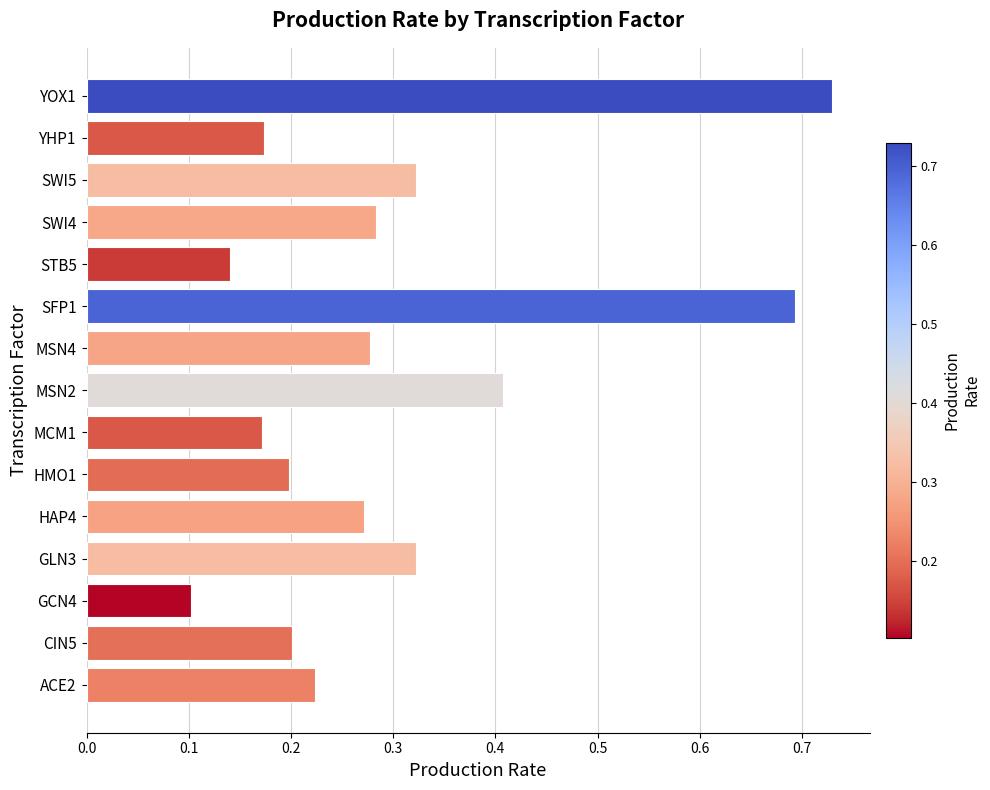

Which category has the highest value across all series?

YOX1